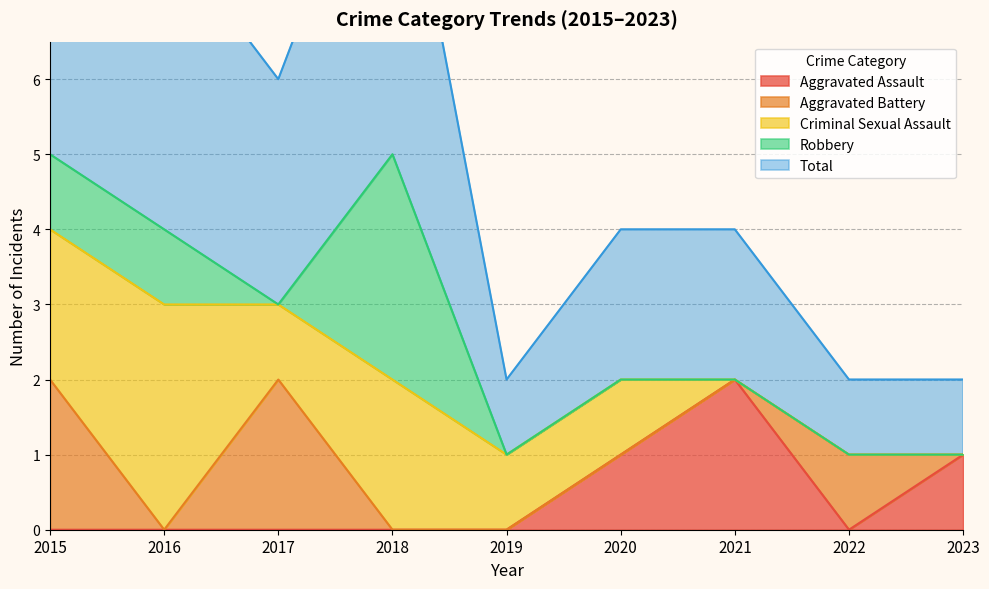

At which label does Aggravated Assault reach its minimum?

2015